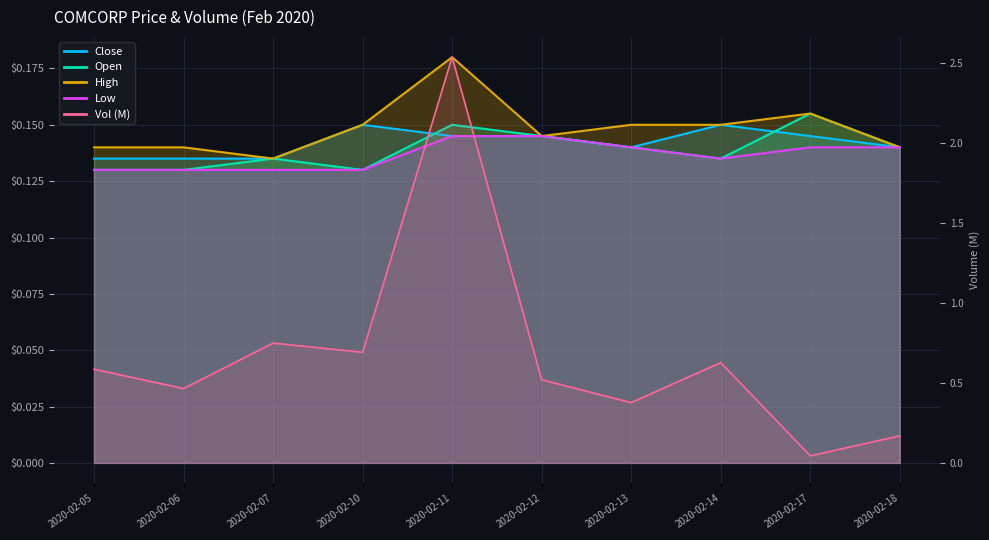

What is the value of the vol point at the 3rd from the left?

0.7